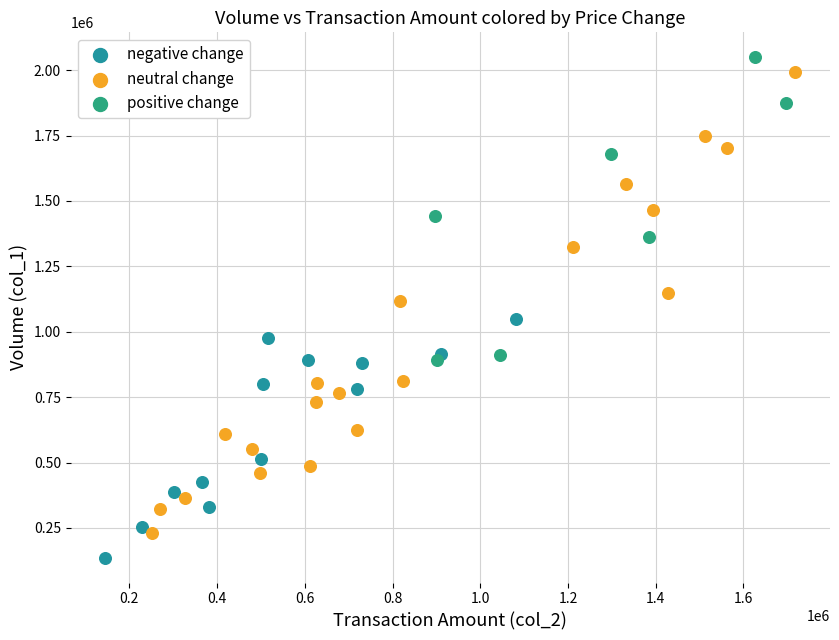

Which series contains the lowest Y value?

negative change